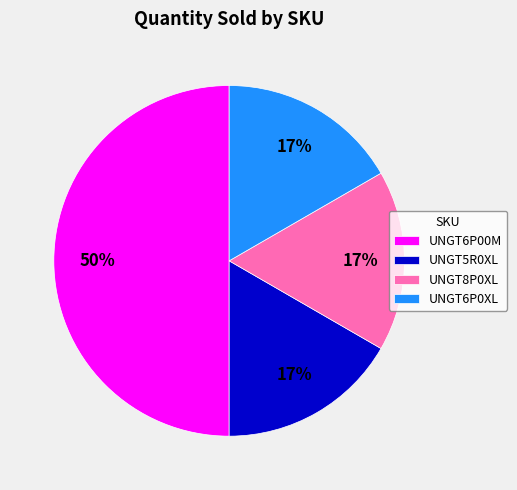

What is the ratio of the value at UNGT5R0XL to the value at UNGT8P0XL?

1.0